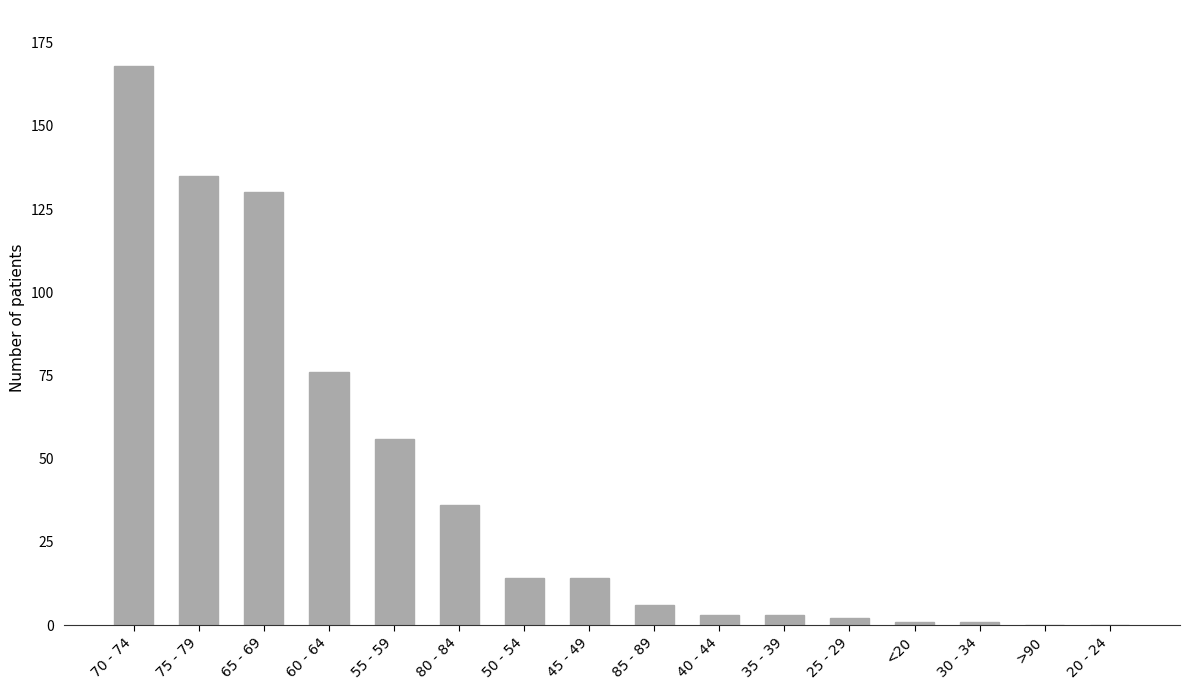

True or false: the data shows 108 at 70 - 74.

False